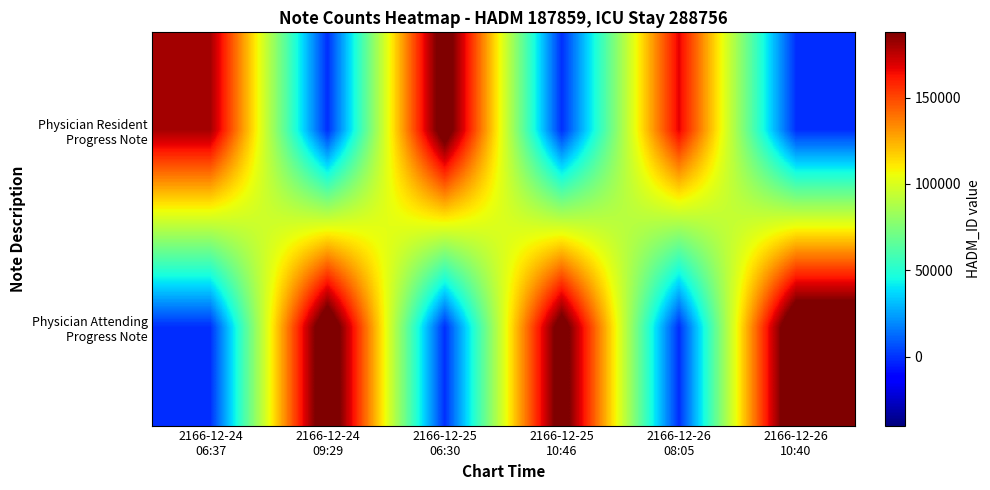

Which has a higher value, 2166-12-26
10:40 or 2166-12-24
09:29?

2166-12-26
10:40